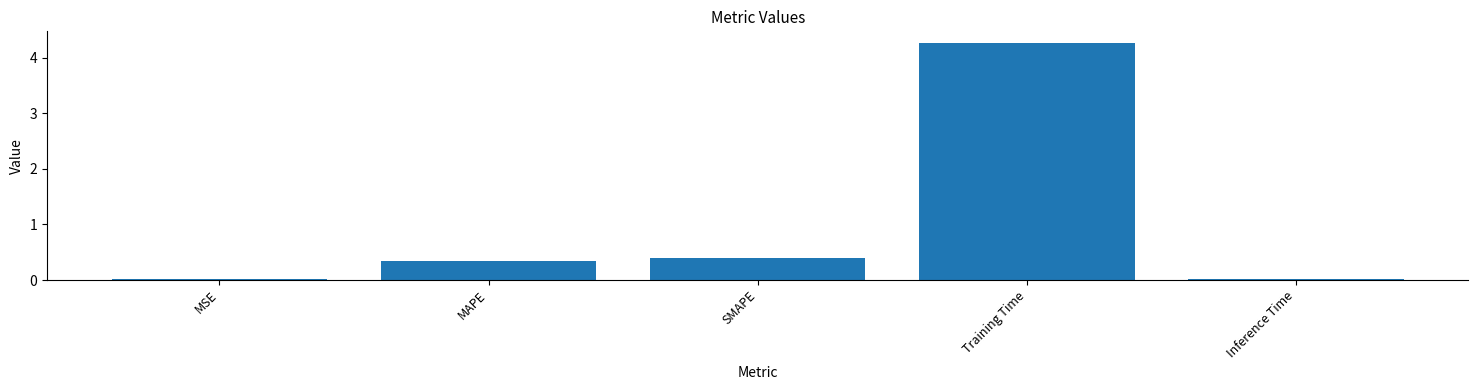

True or false: the data shows 0.0 at MSE.

True